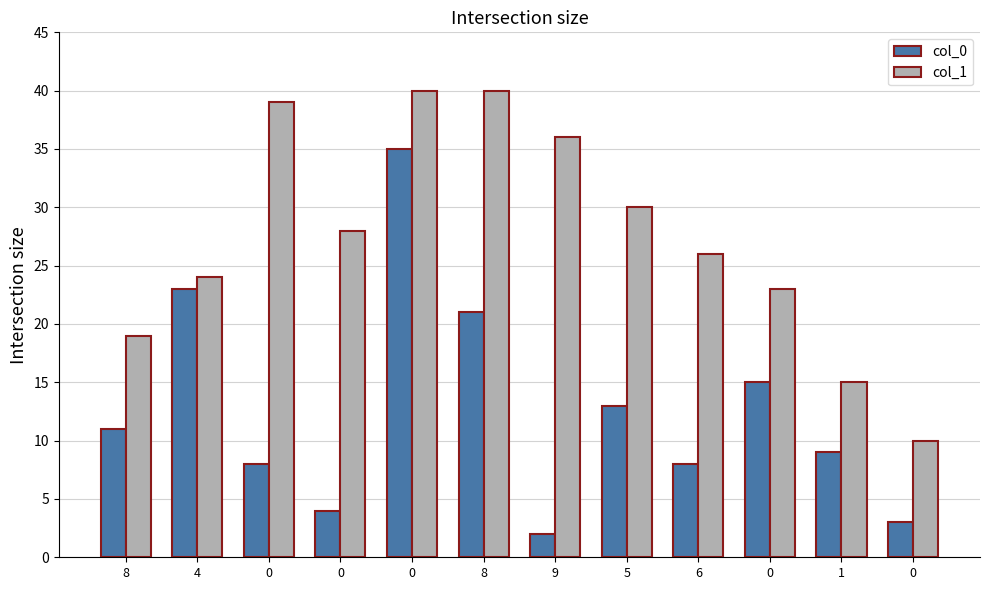

What are all the series names shown in the legend?

col_0, col_1